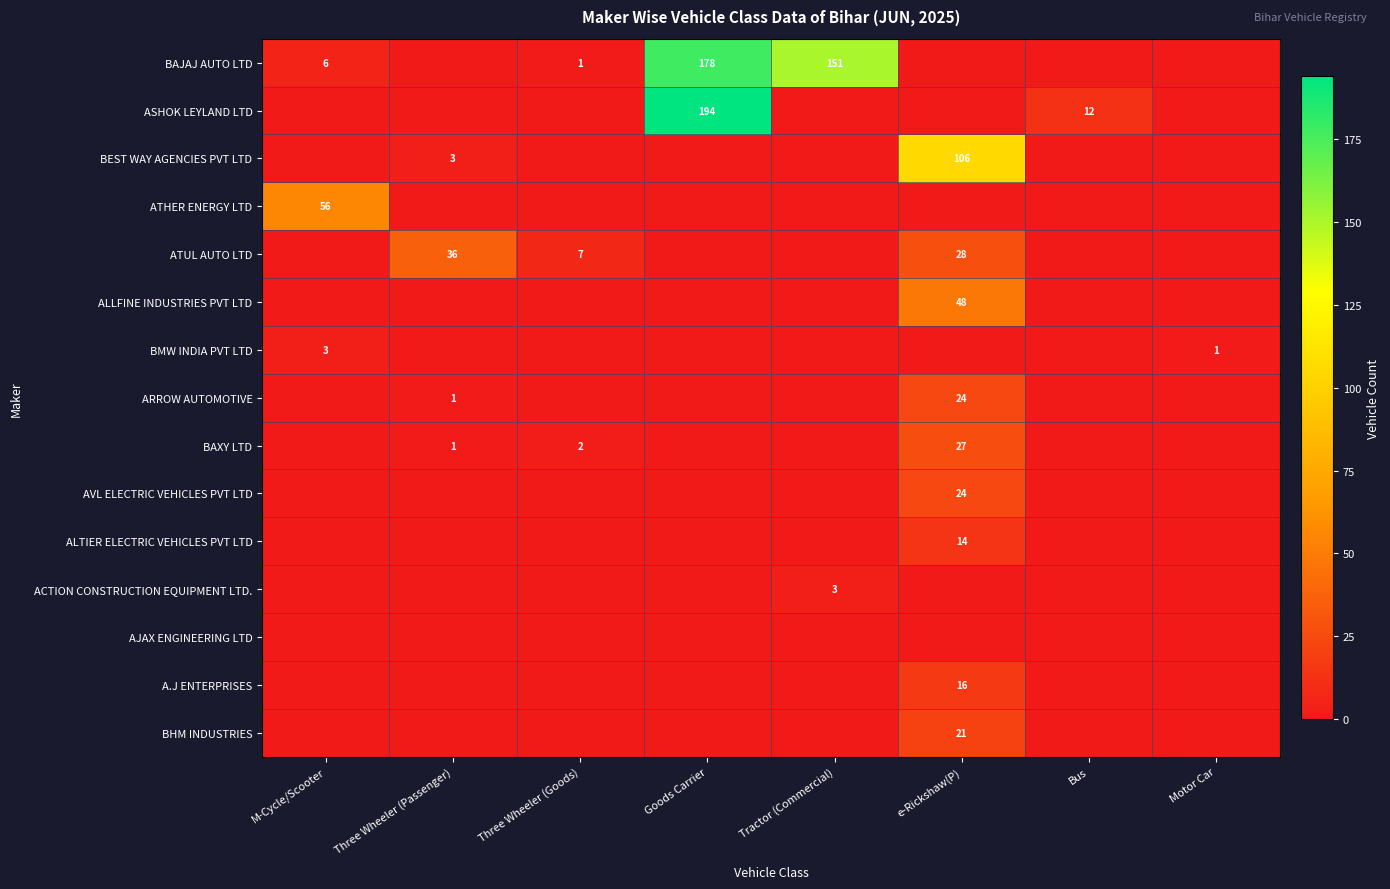

What is the difference between the highest and lowest values at Tractor (Commercial)?

151